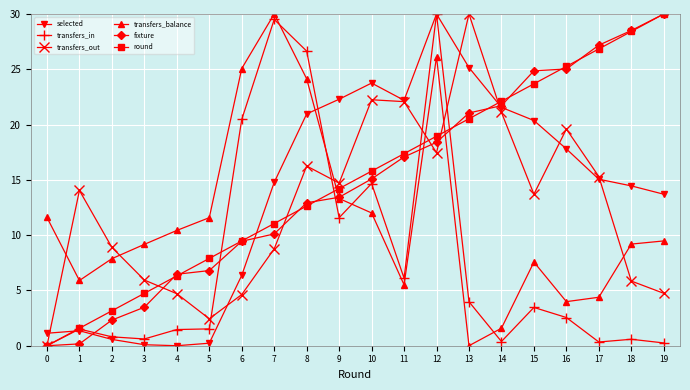

Which series ends up on top after the final intersection of transfers_balance and selected?

selected